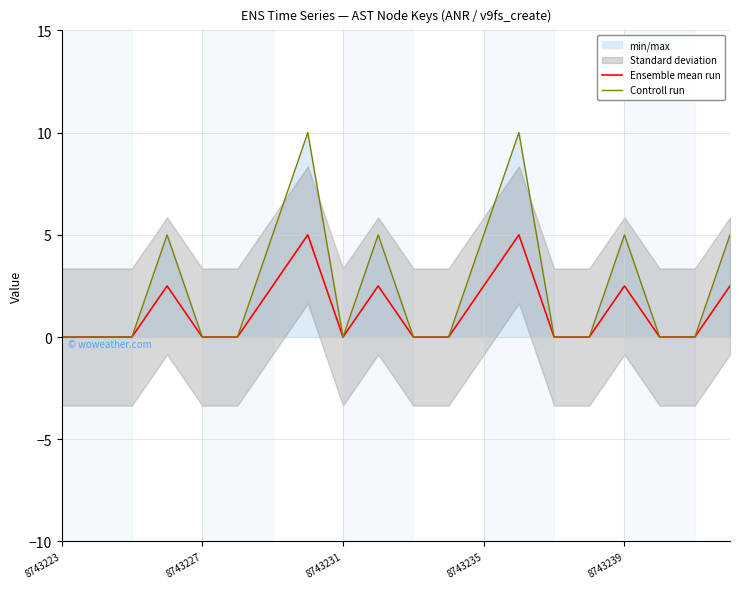

Rank the series by their average value, from highest to lowest.

Controll run, Ensemble mean run